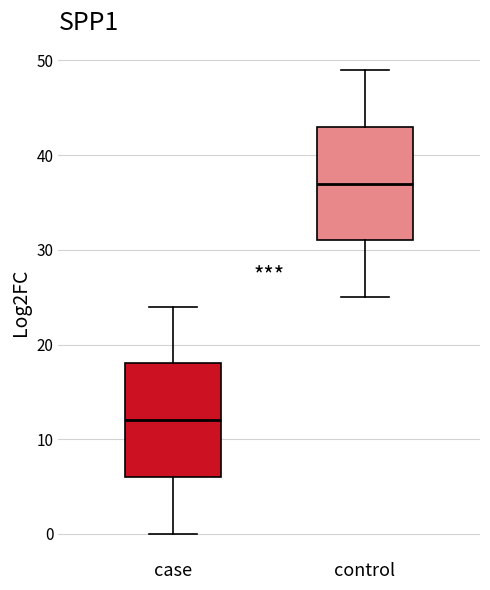

Where is the lower edge of the box for control on the y-axis? The values are not printed on the chart, so give them approximately, as read against the axis.

31